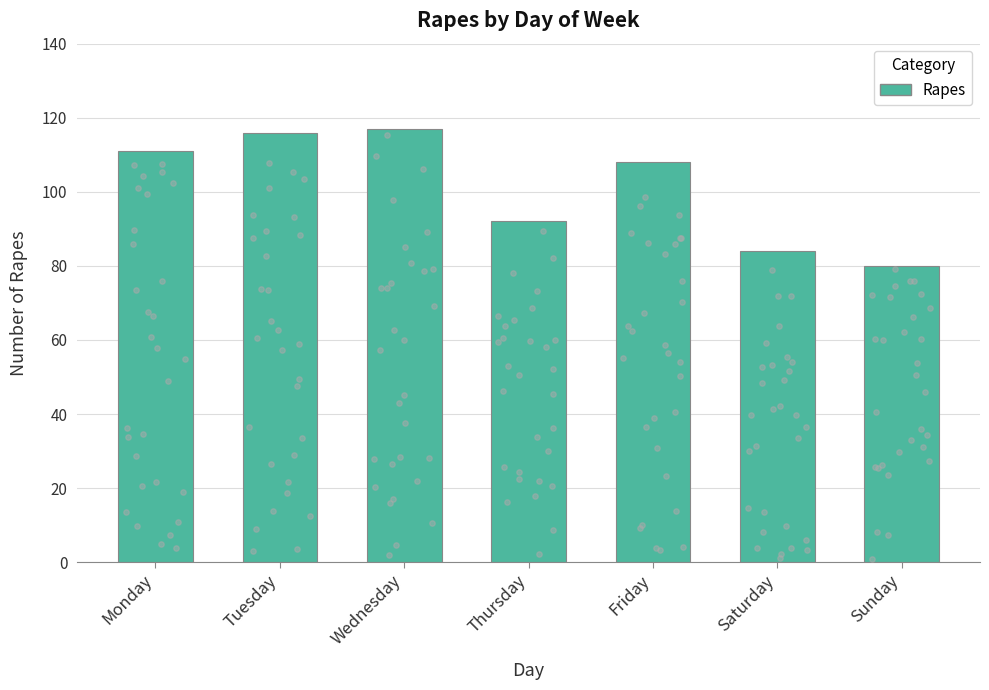

What is the change in value from Tuesday to Thursday?

-24